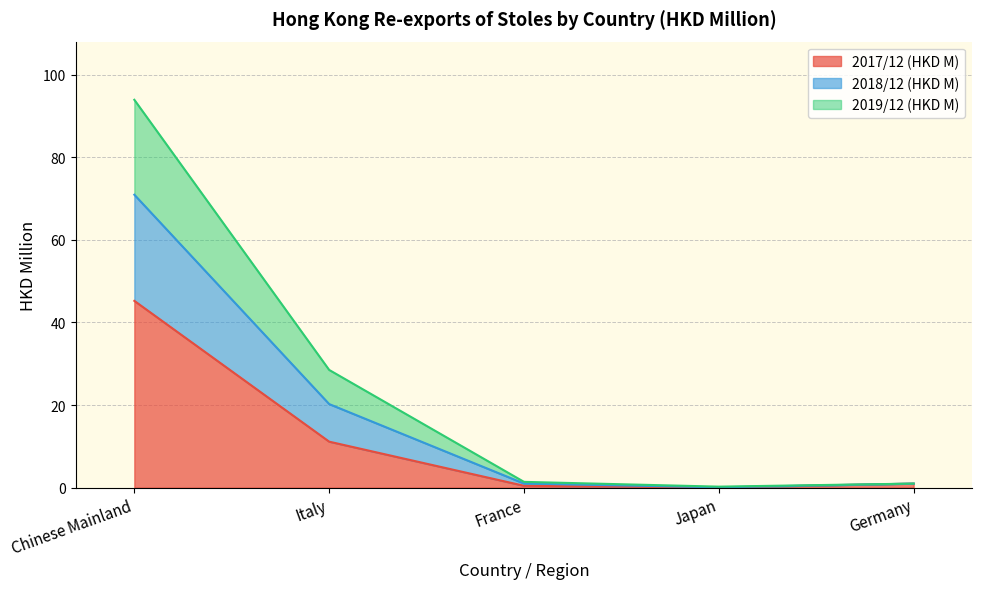

What is the spread (max minus min) of values at France?

0.9